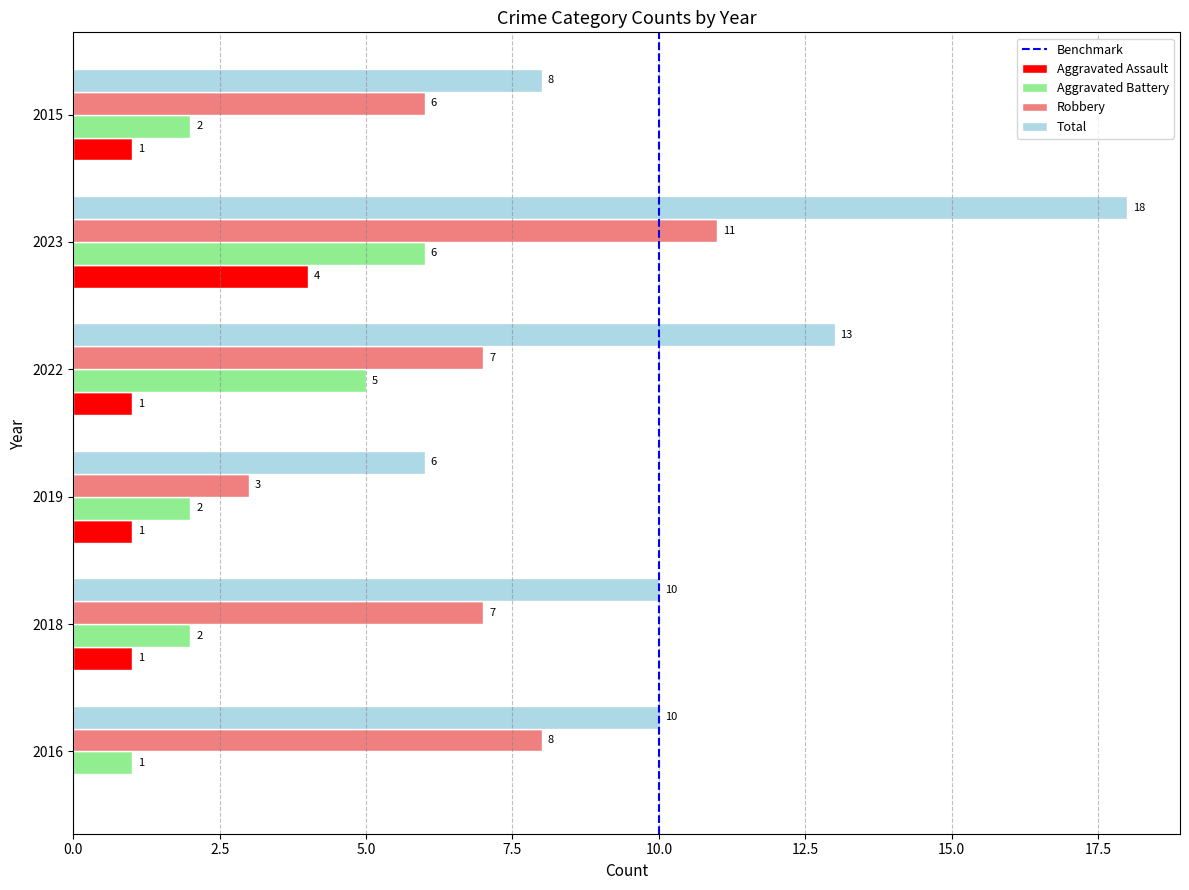

True or false: Total has a value of 3 at 2019.

False